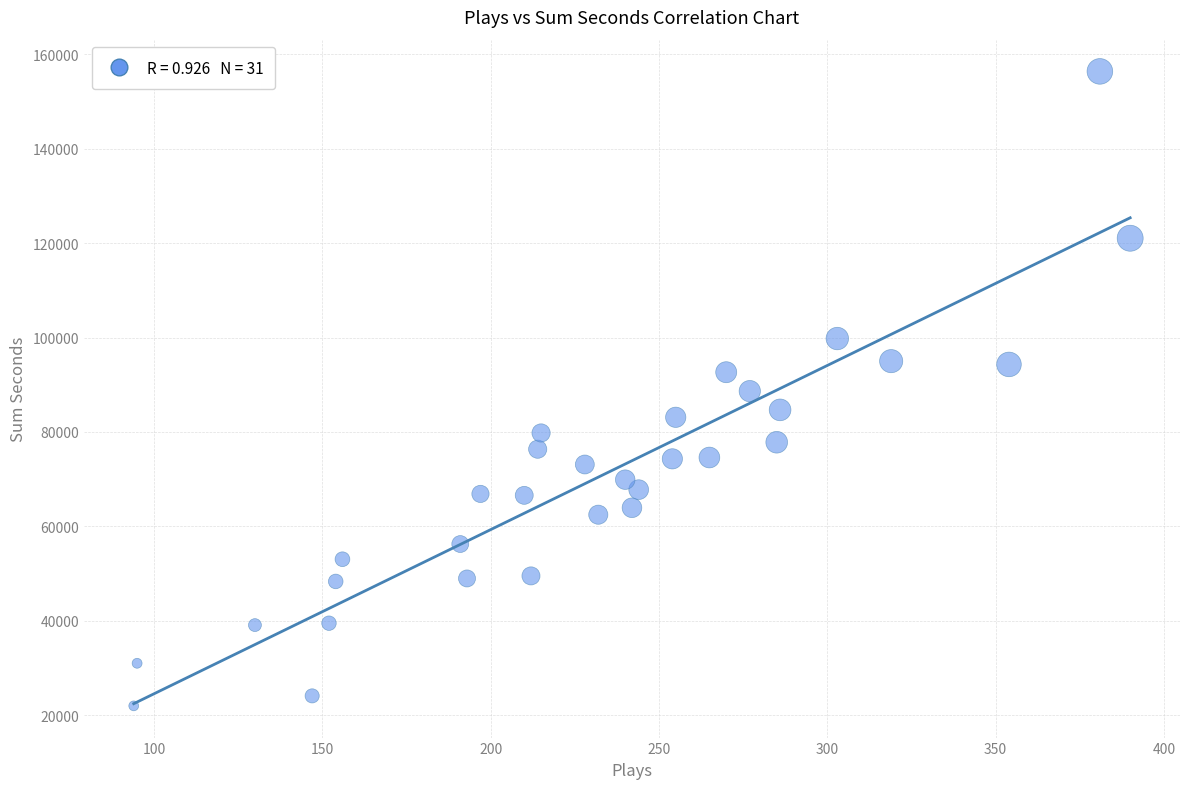

What is the range of Y values (max minus min)?

134386